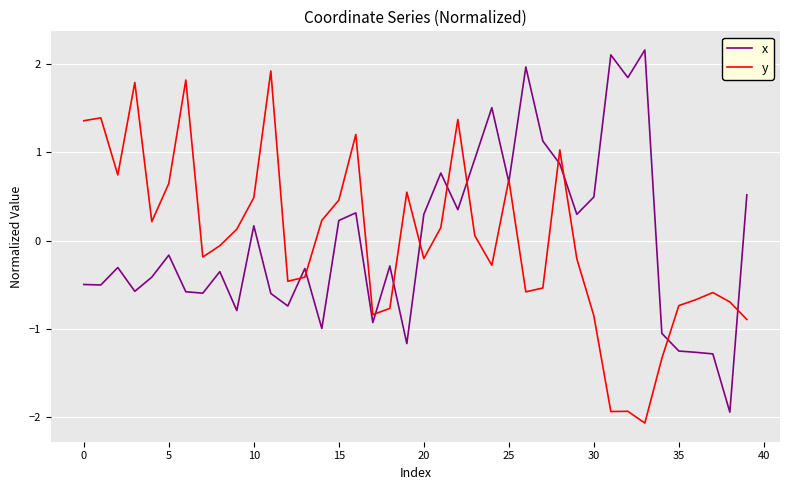

Does the chart have visible grid lines?

Yes